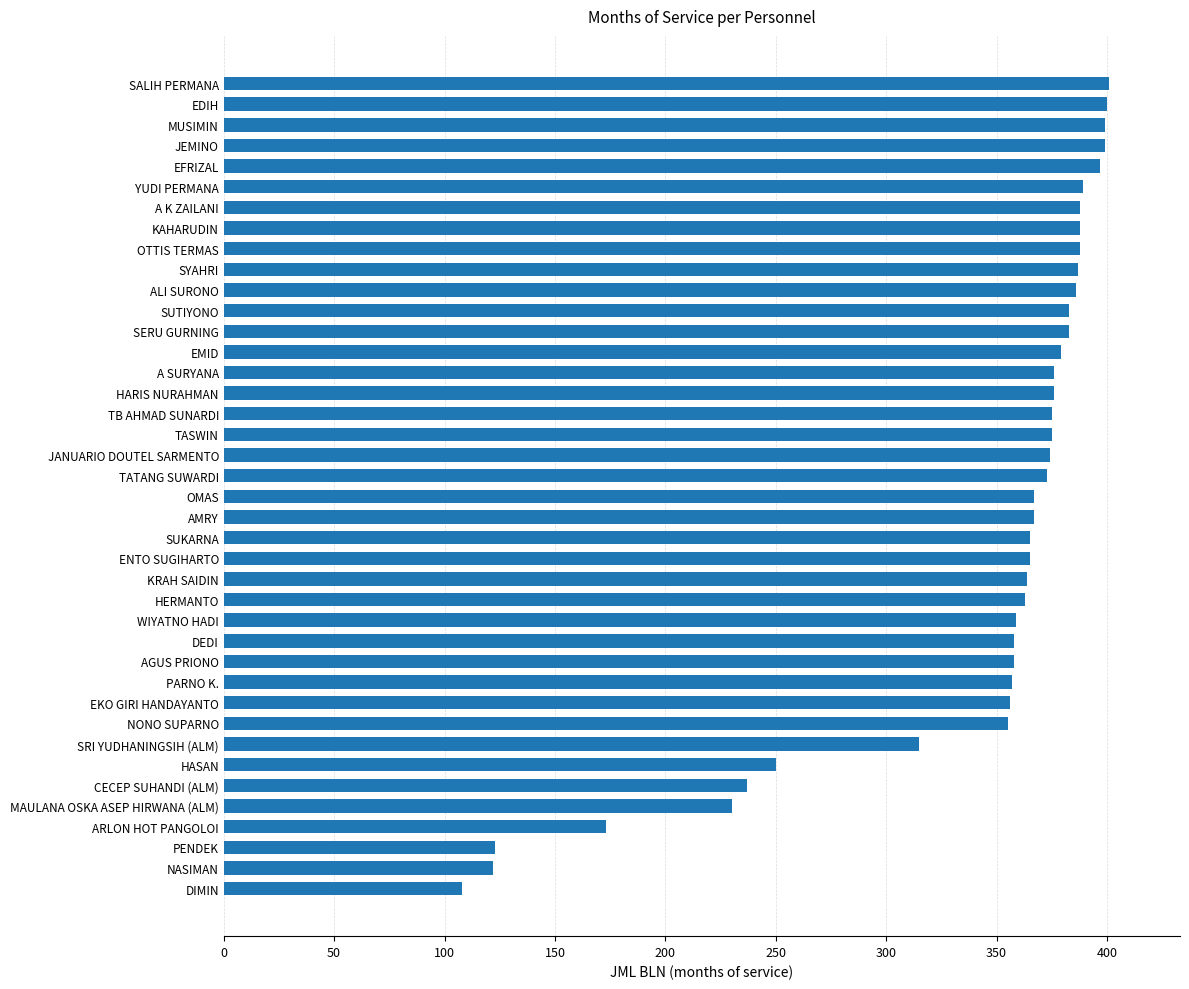

What is the label of the 27th bar from the bottom?

EMID